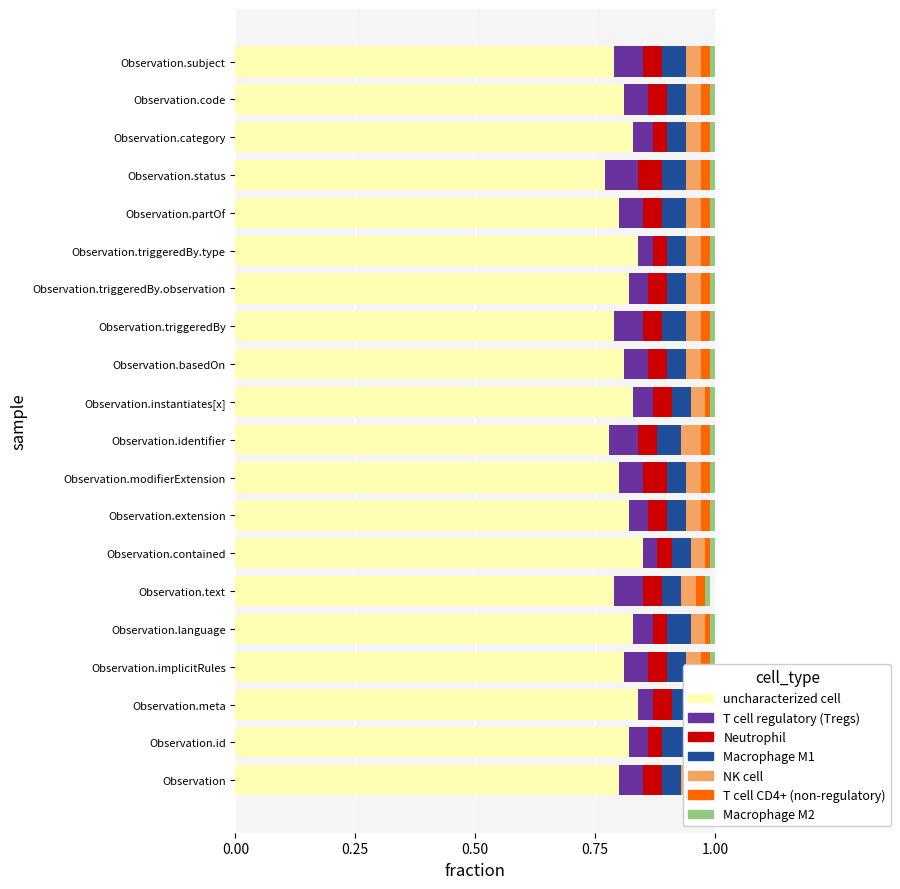

Count the uncharacterized cell values in the range 0 to 1.

20